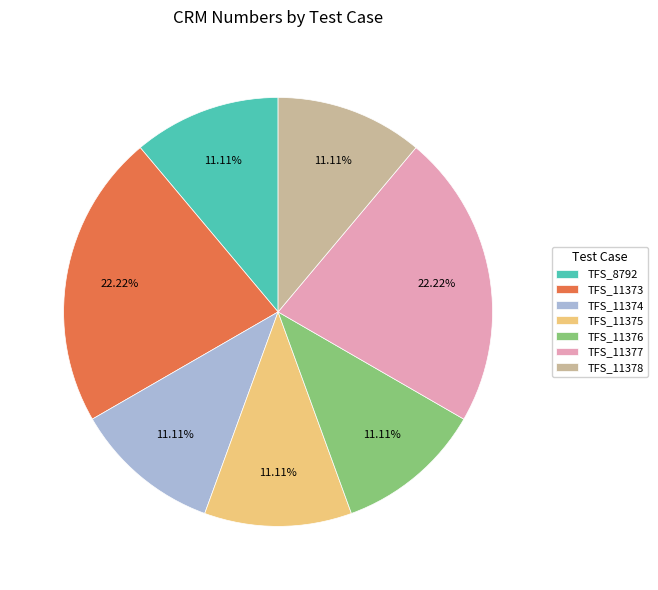

Do TFS_11378 and TFS_11373 together represent more than half of the pie?

No